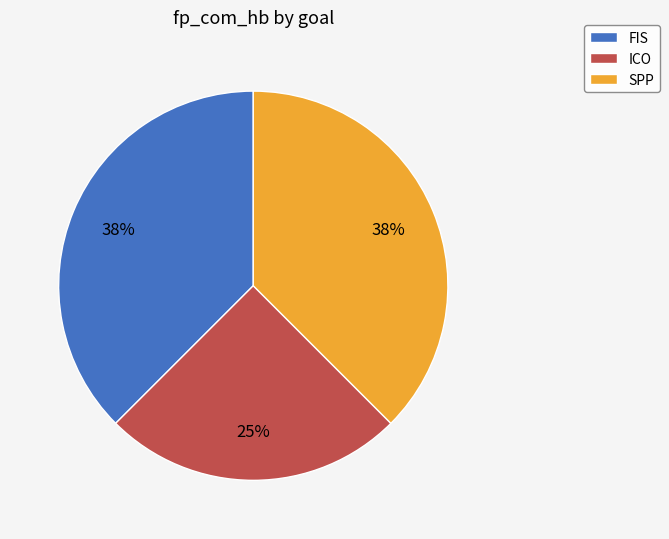

Which slice is the smallest?

ICO